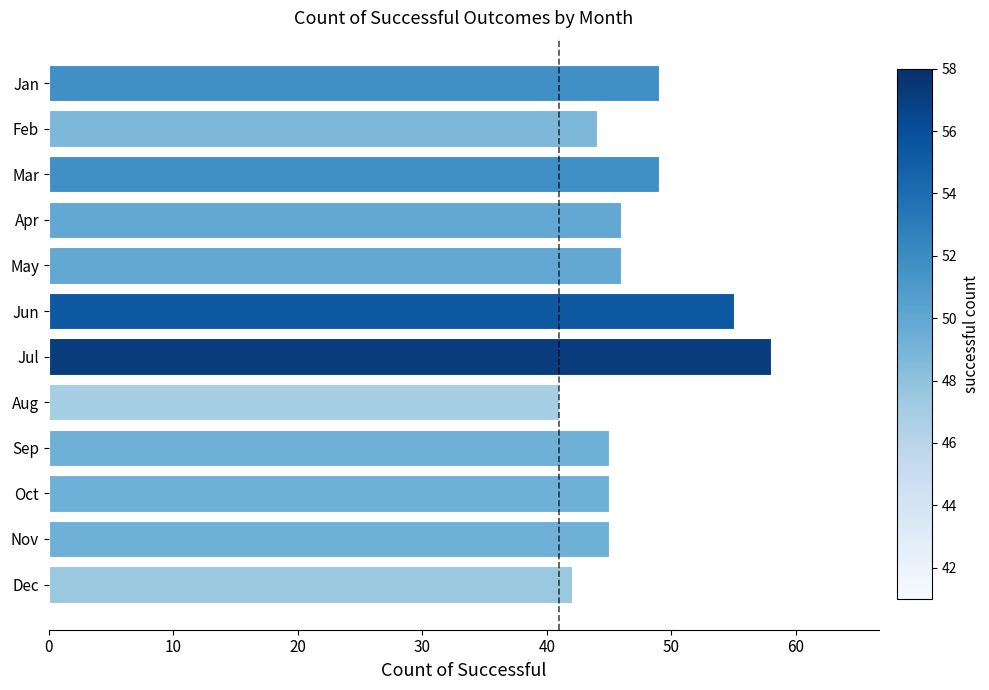

What is the difference between the maximum and minimum values?

17